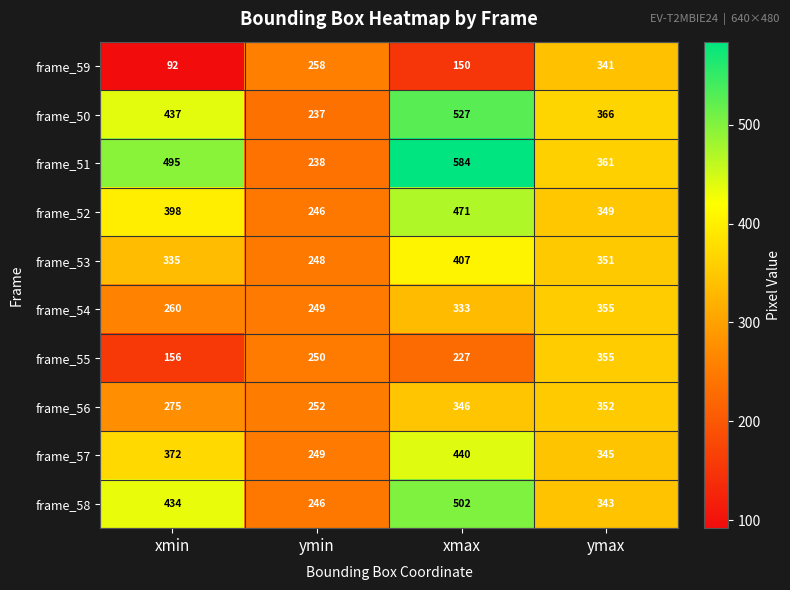

What is the average value of the frame_54 series?

299